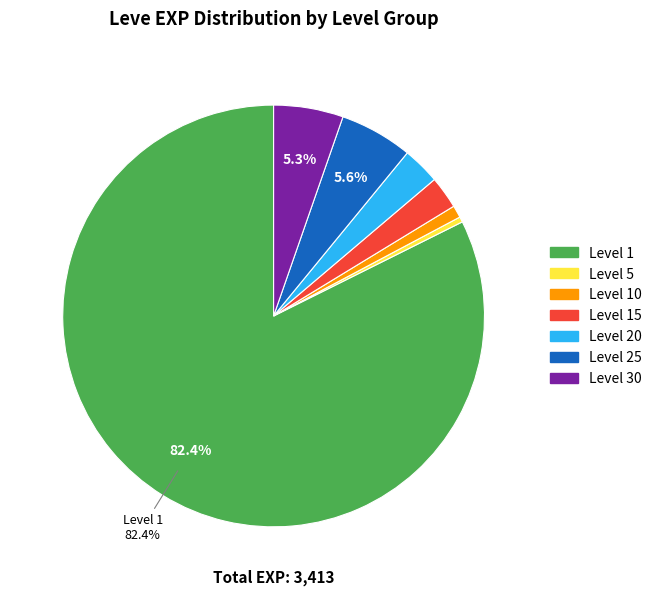

Is there any slice that represents more than half of the pie?

Yes